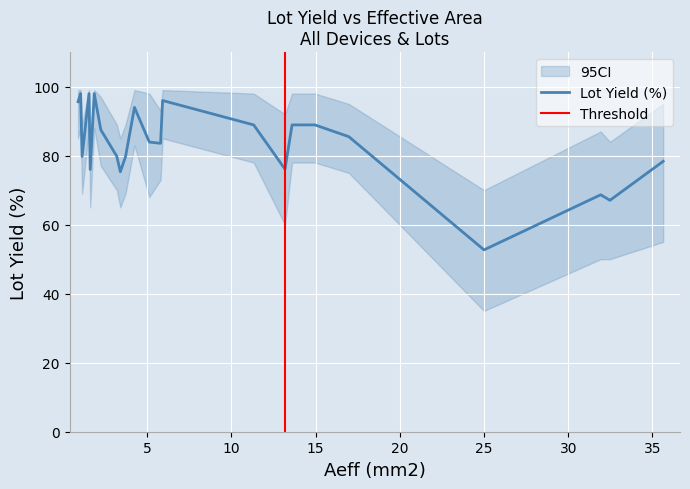

What is the minimum value shown in the chart?

52.7